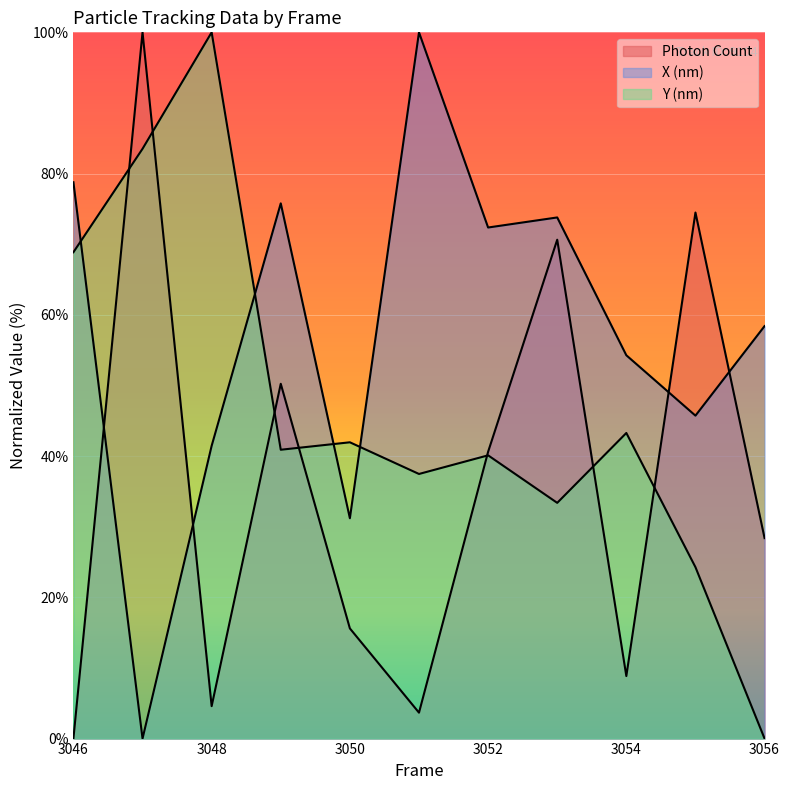

Which category has the lowest value in the X (nm) series?

3047